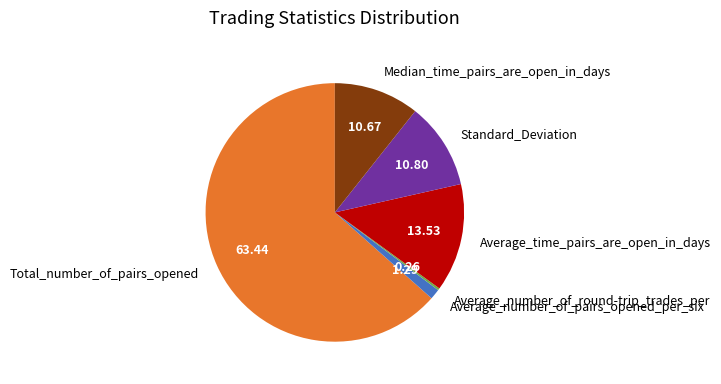

Which slice is the largest?

Total_number_of_pairs_opened